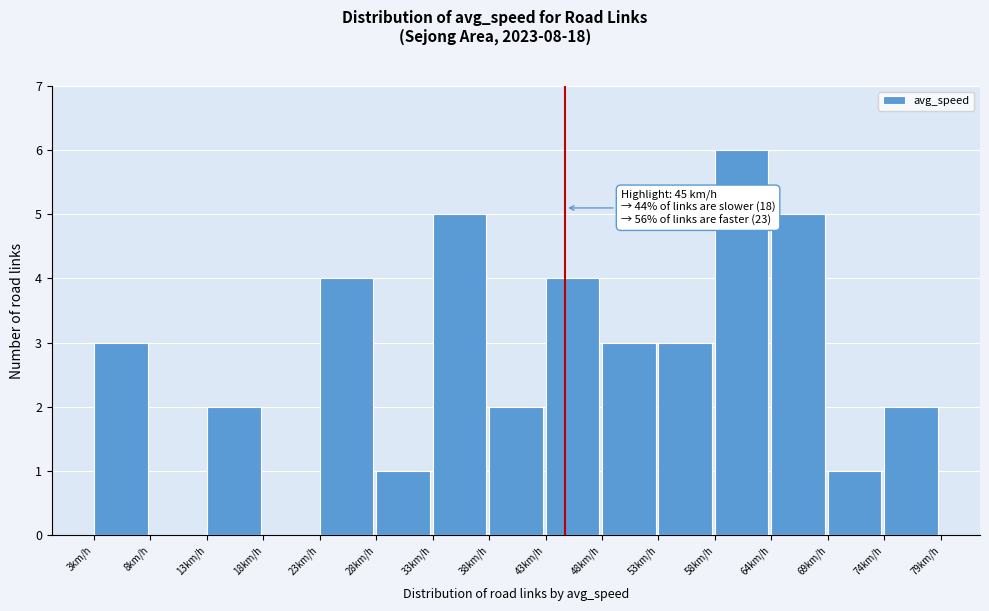

Over which range of the x-axis is the bar tallest?

58 to 64